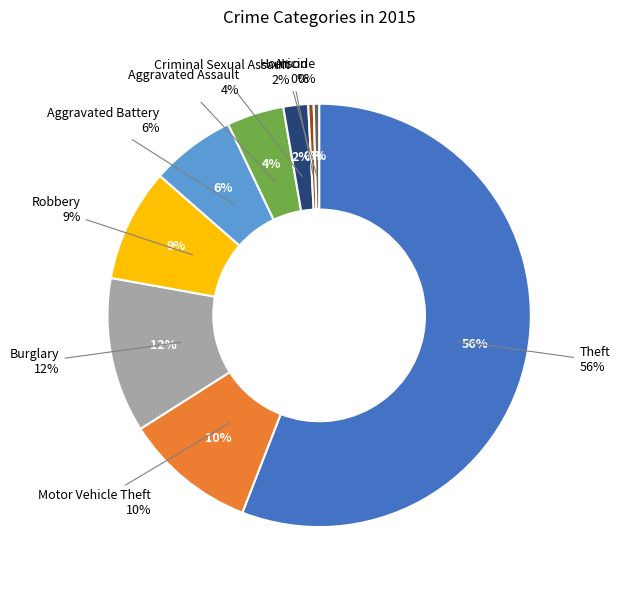

Rank the categories by value from highest to lowest.

Theft, Burglary, Motor Vehicle Theft, Robbery, Aggravated Battery, Aggravated Assault, Criminal Sexual Assault, Arson, Homicide